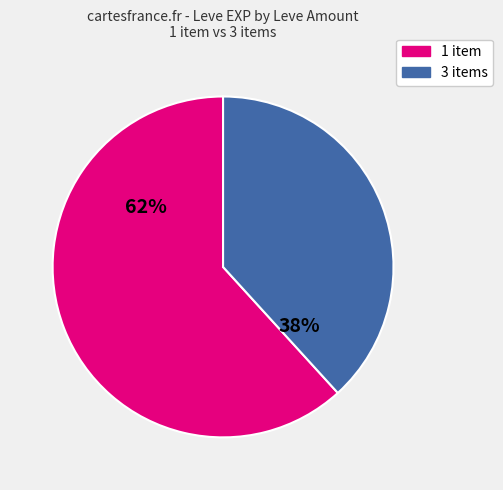

To the nearest percent, what is the difference between the largest and smallest slice percentages?

24%